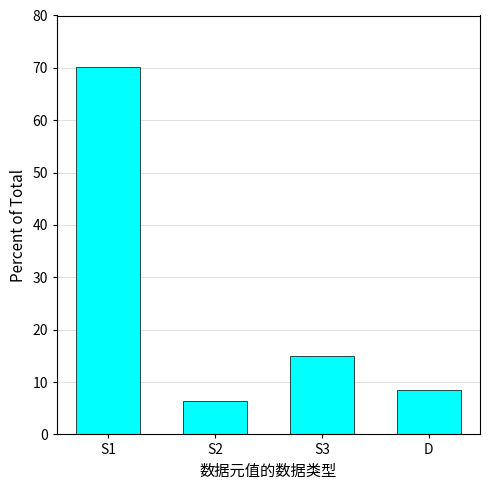

Where does the data first go above 14?

S1